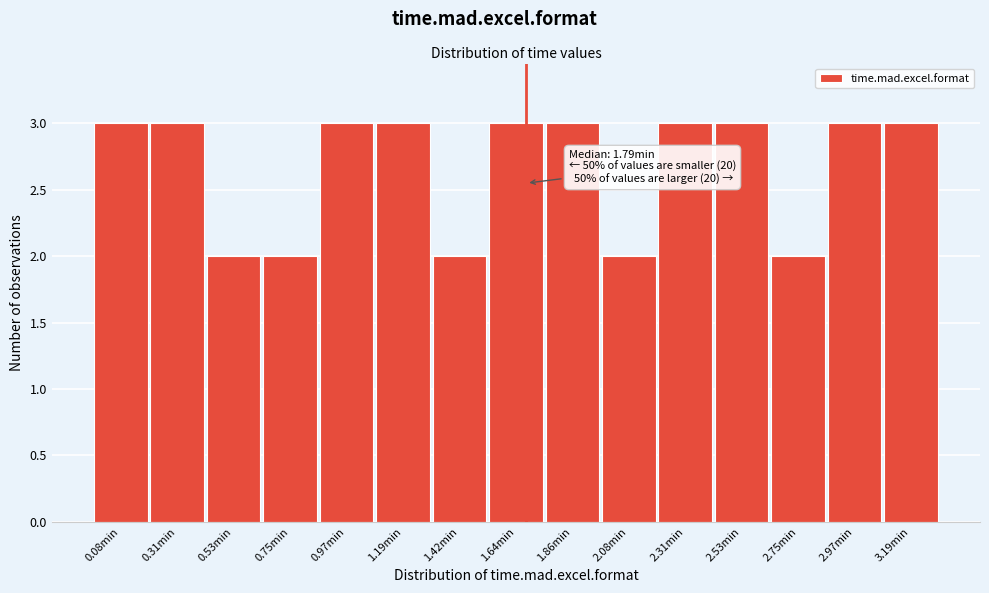

Reading left to right, transcribe all the data shown in this chart.

0.08min=3	0.31min=3	0.53min=2	0.75min=2	0.97min=3	1.19min=3	1.42min=2	1.64min=3	1.86min=3	2.08min=2	2.31min=3	2.53min=3	2.75min=2	2.97min=3	3.19min=3